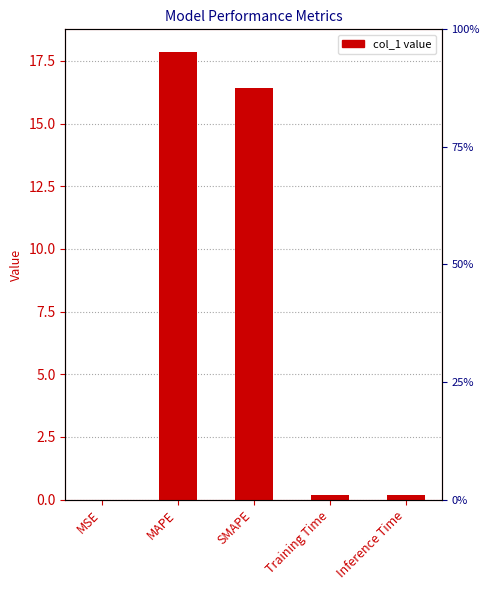

What is the label of the 2nd bar from the right?

Training Time